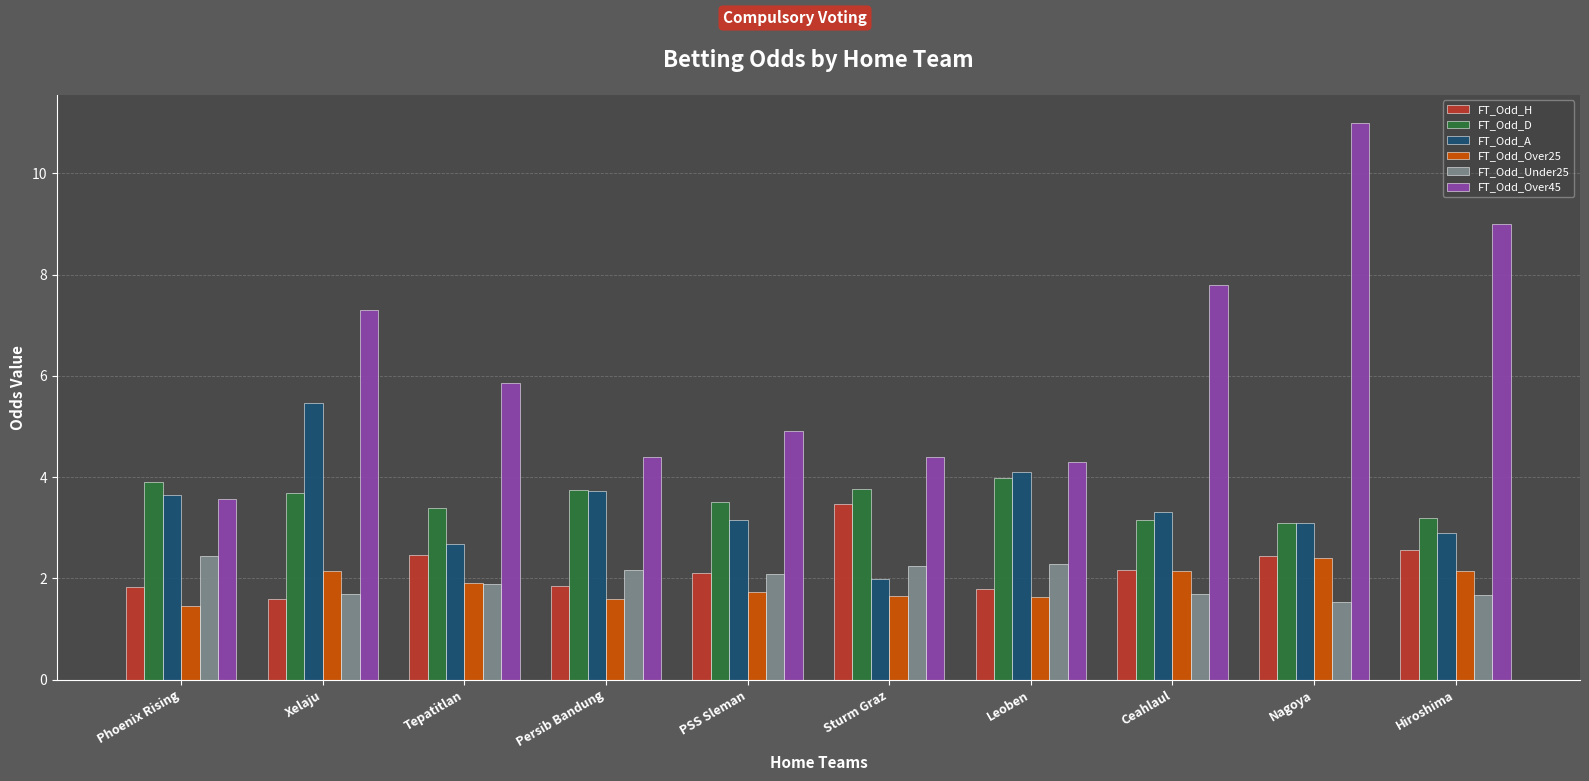

The value of FT_Odd_D at Ceahlaul is 3.2. True or false?

True